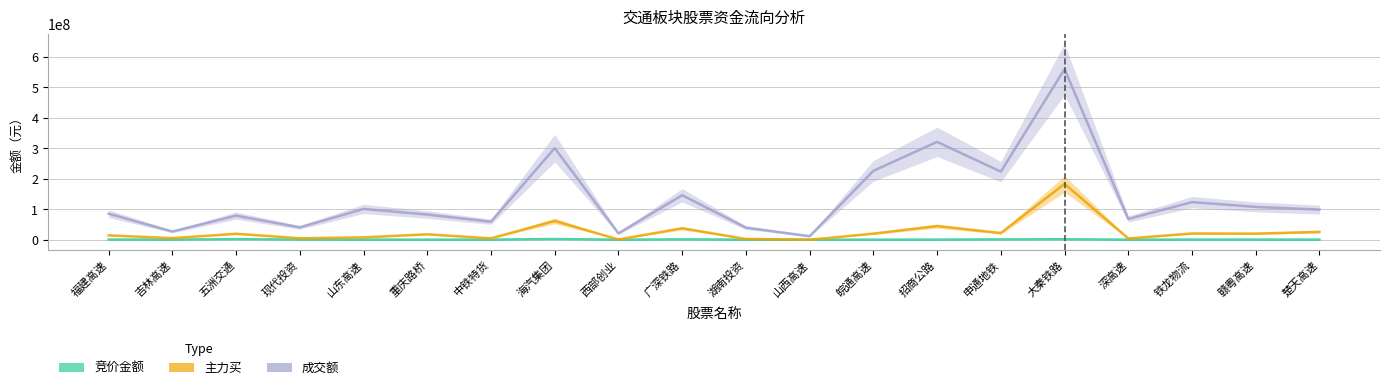

At which label does 竞价金额 first exceed 352935?

福建高速